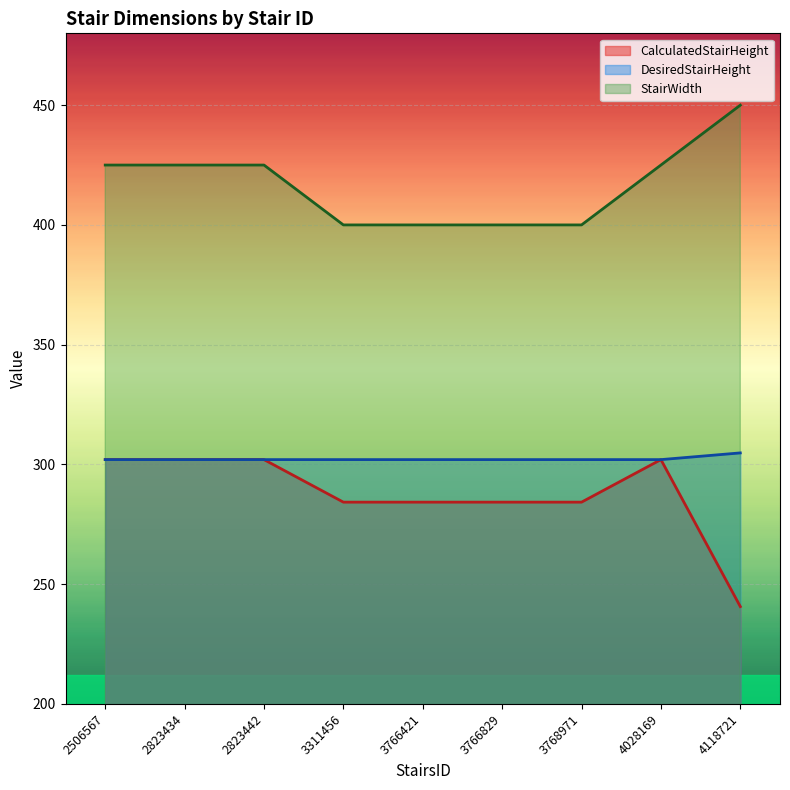

Does the chart display data point markers on the line(s)?

No